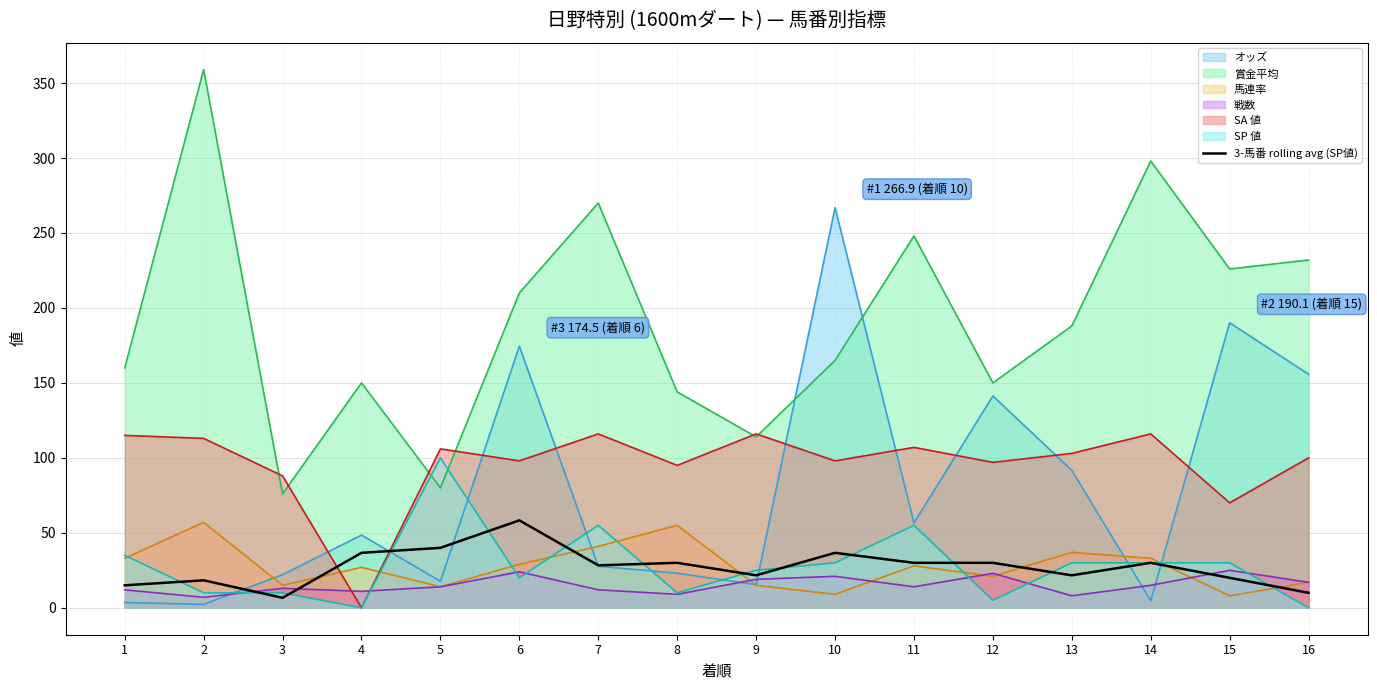

Between 13 and 15, which series saw the biggest shift?

オッズ